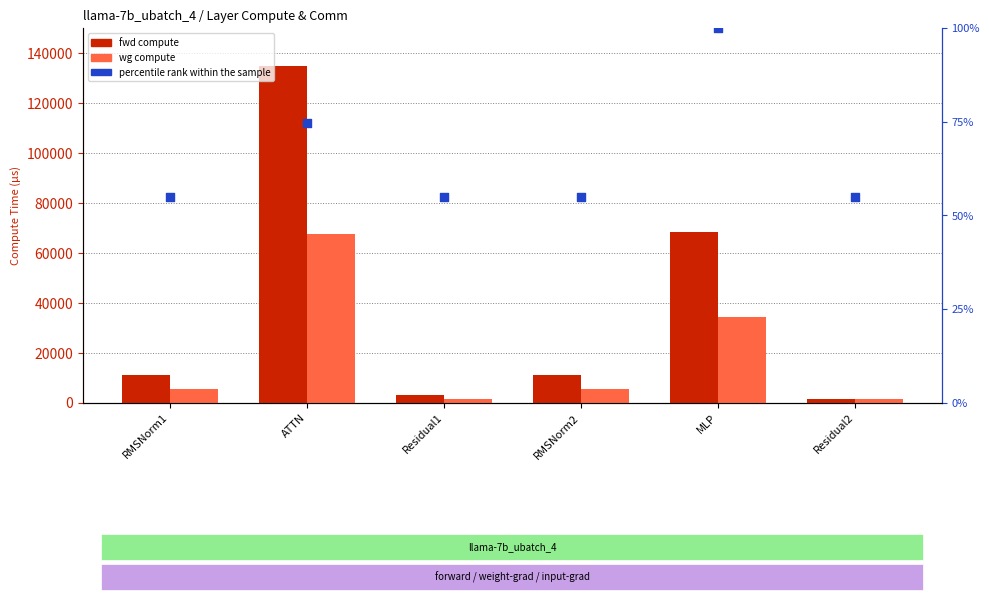

Which series has the largest Y range (max minus min)?

fwd compute